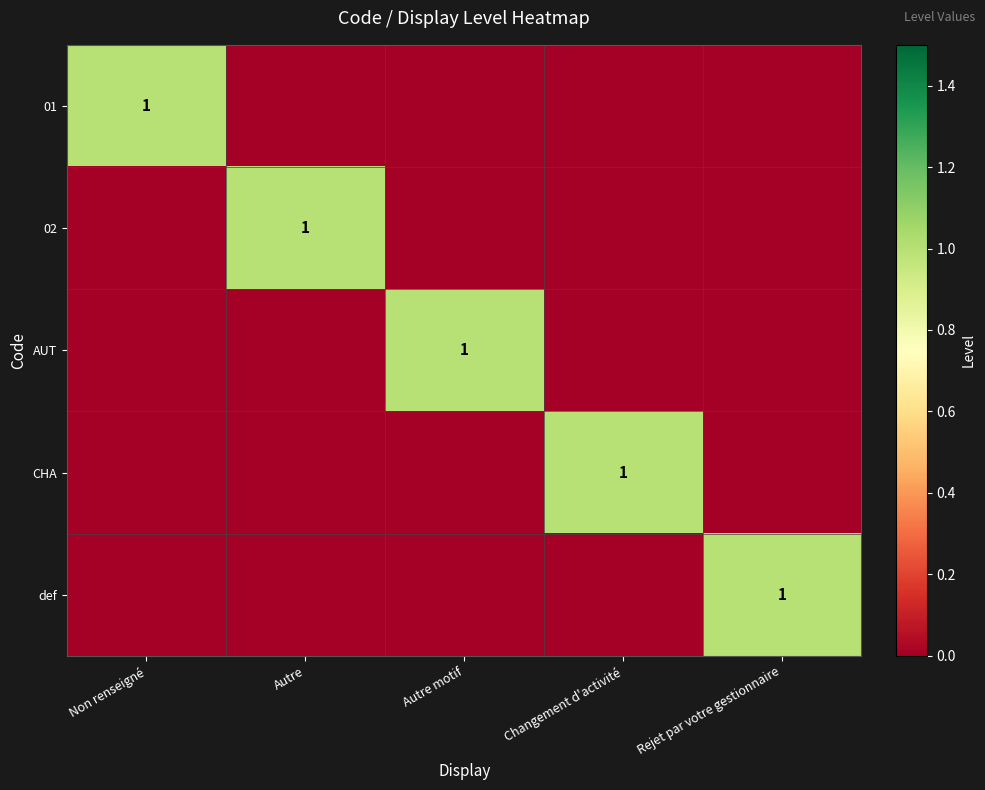

Which series has the largest total across all categories?

01